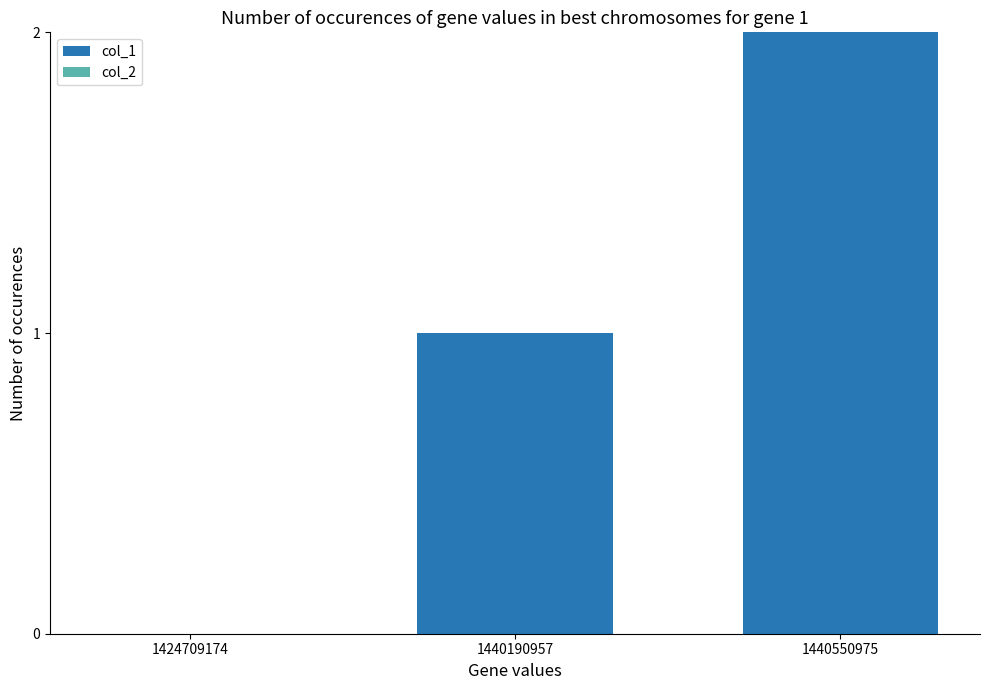

What is the change in value from 1424709174 to 1440190957?

+1